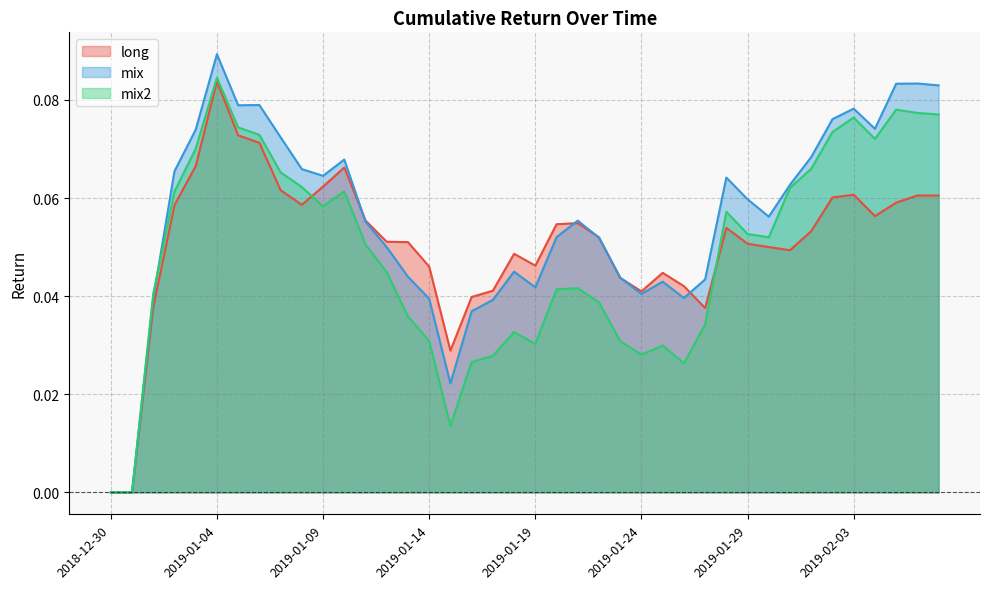

Is it true that mix2 equals 0.0 at 2019-01-18?

False